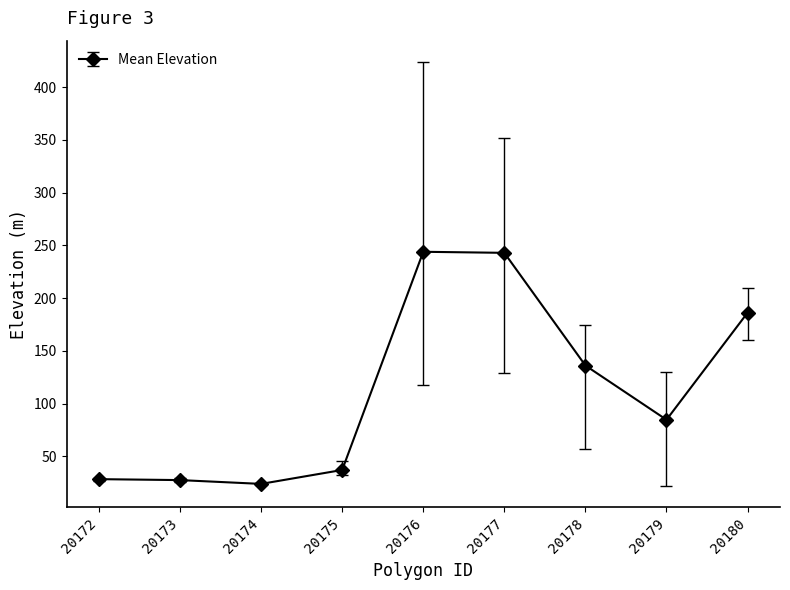

Is this an area chart (filled region under the line)?

No